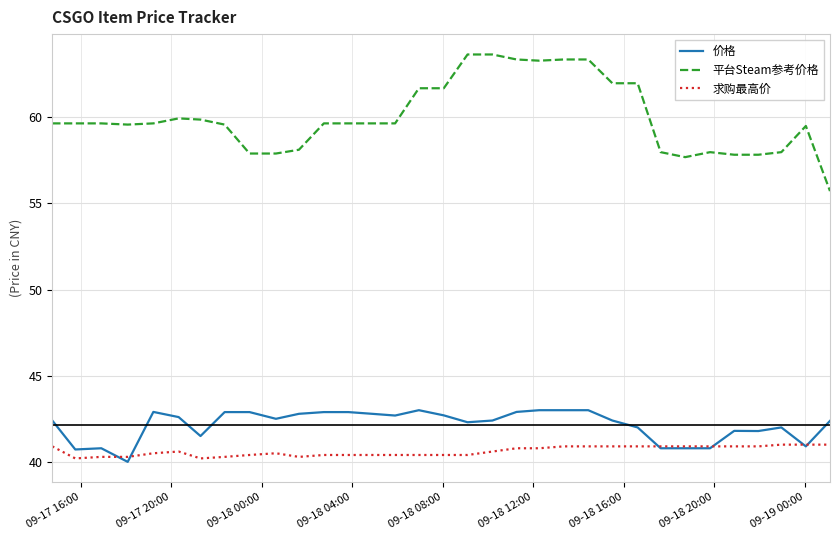

How many values in the 平台Steam参考价格 series are below 59?

10